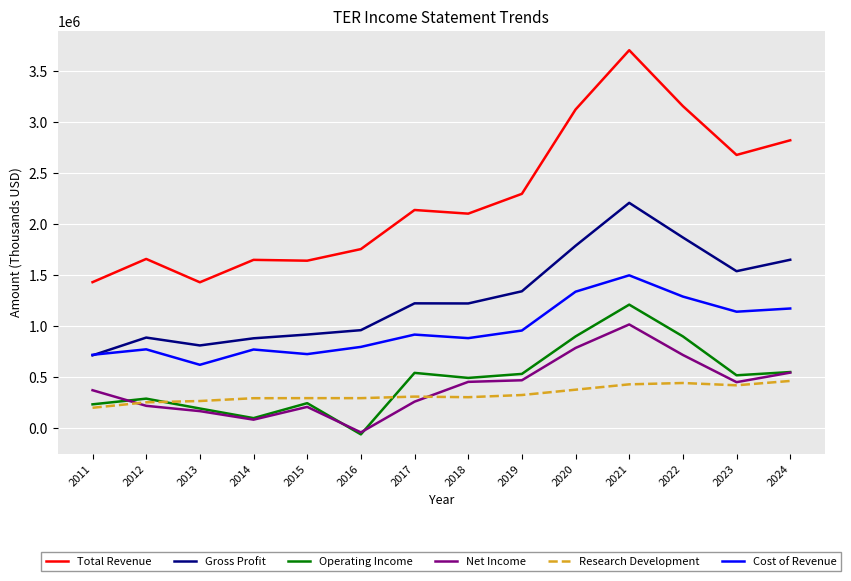

At how many categories does at least one series exceed 3592421?

1